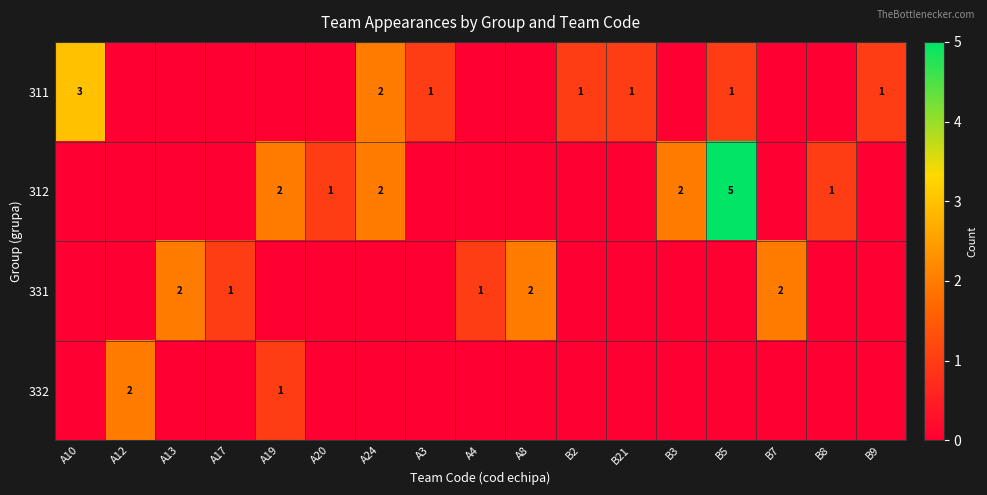

Is it true that 312 equals 1 at B3?

False